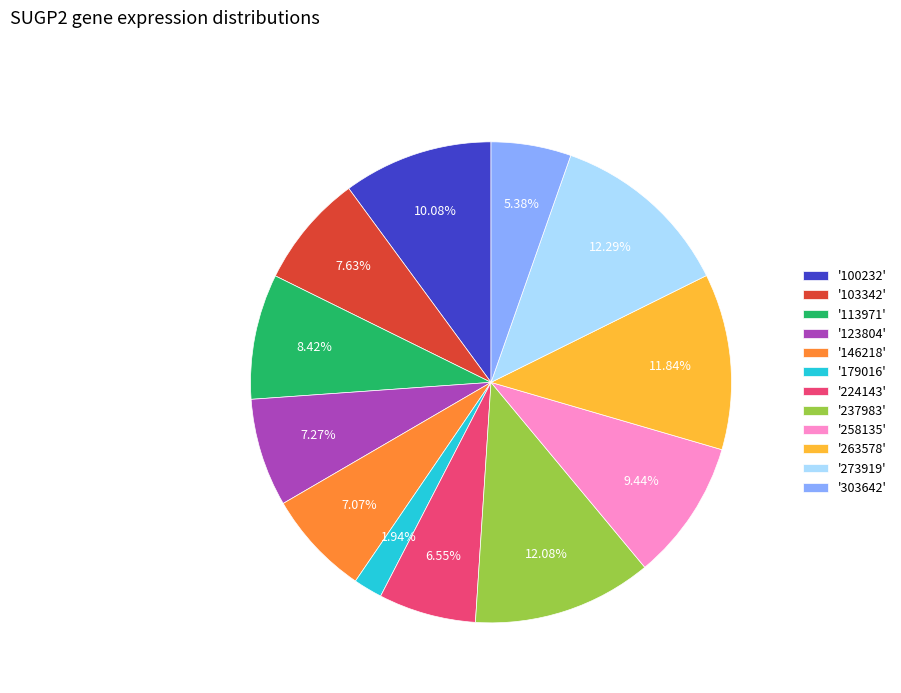

Is the sum of '237983' and '100232' greater than half?

No